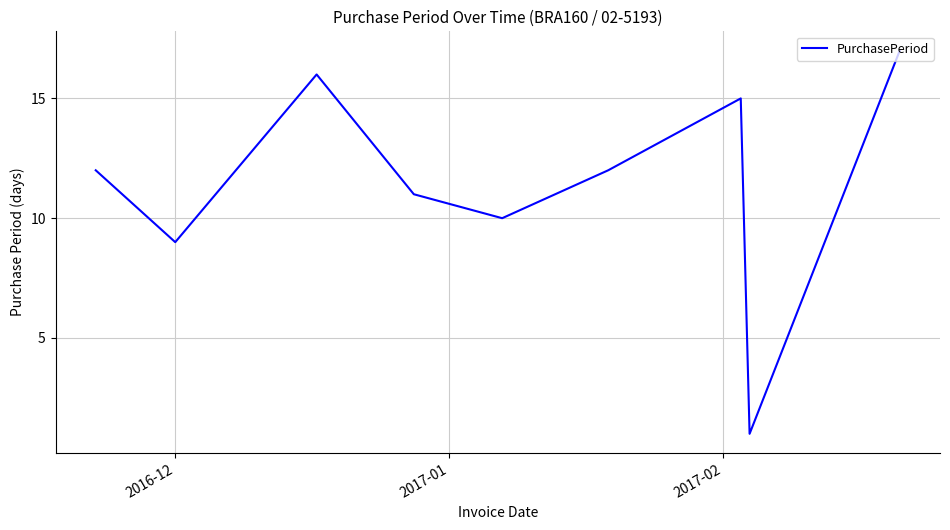

What is the maximum value shown in the chart?

17